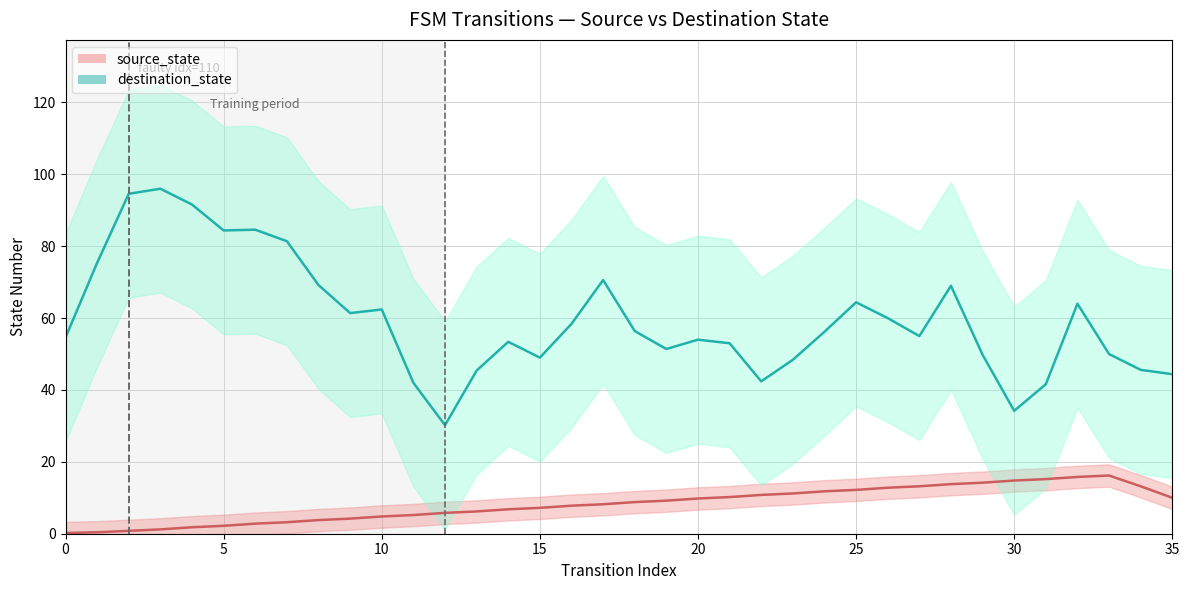

True or false: destination_state and source_state intersect in this chart.

False